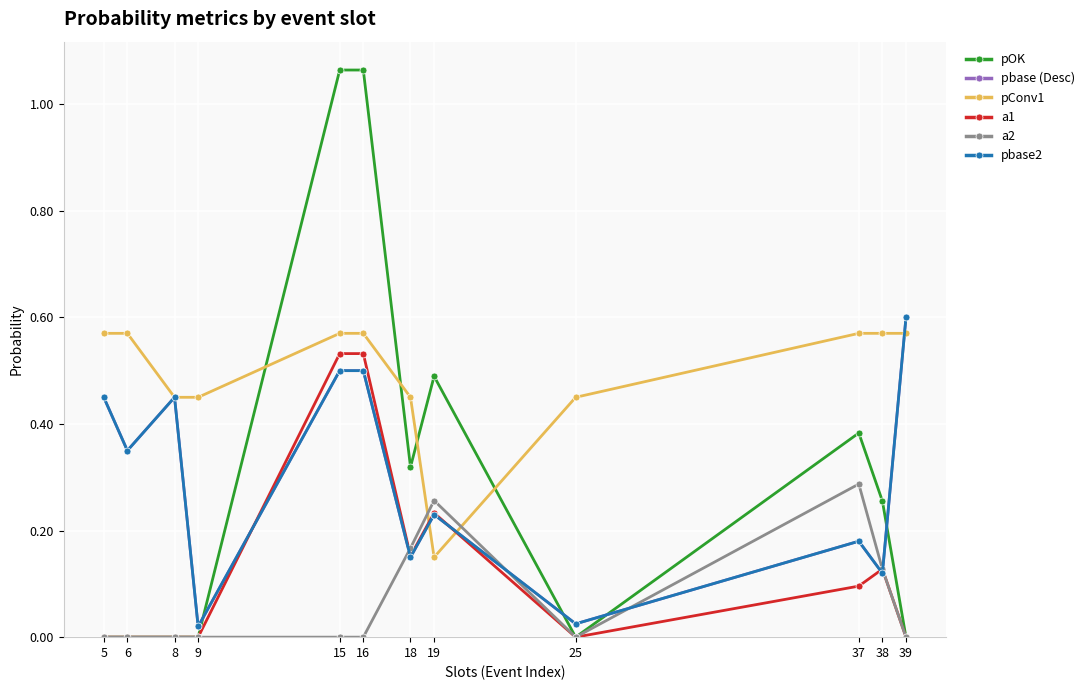

Does the chart display data point markers on the line(s)?

Yes